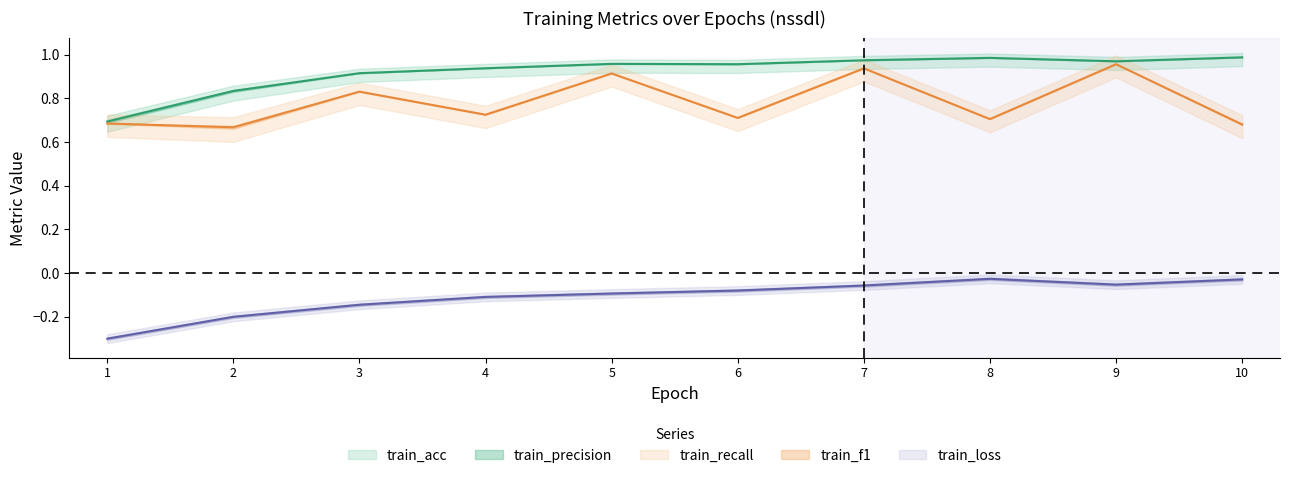

Which series has the largest range (max minus min)?

train_acc